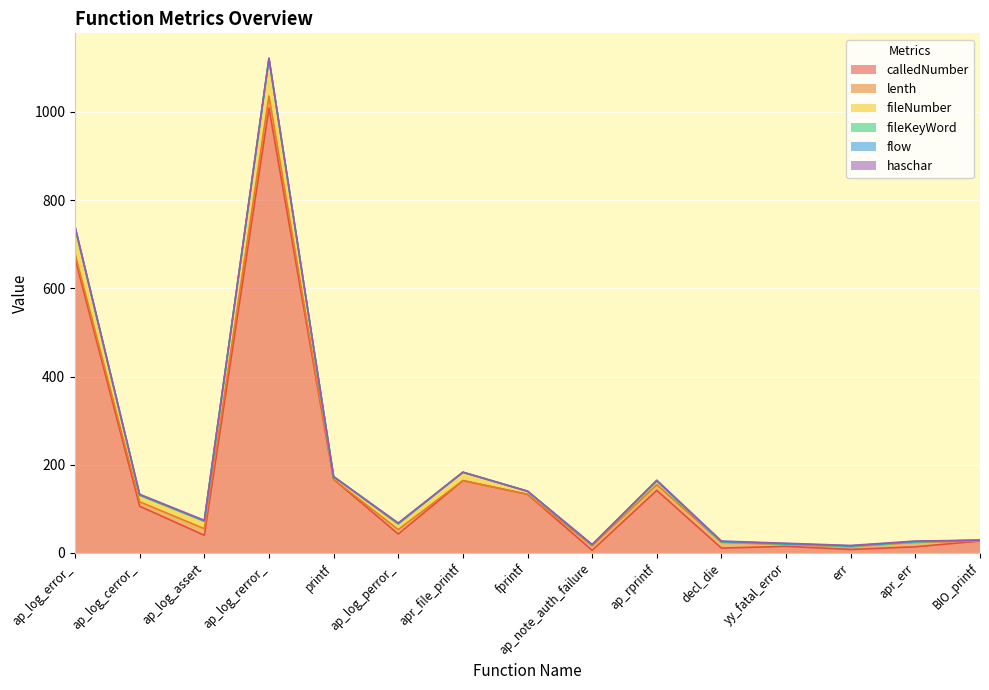

True or false: fileNumber and haschar intersect in this chart.

False